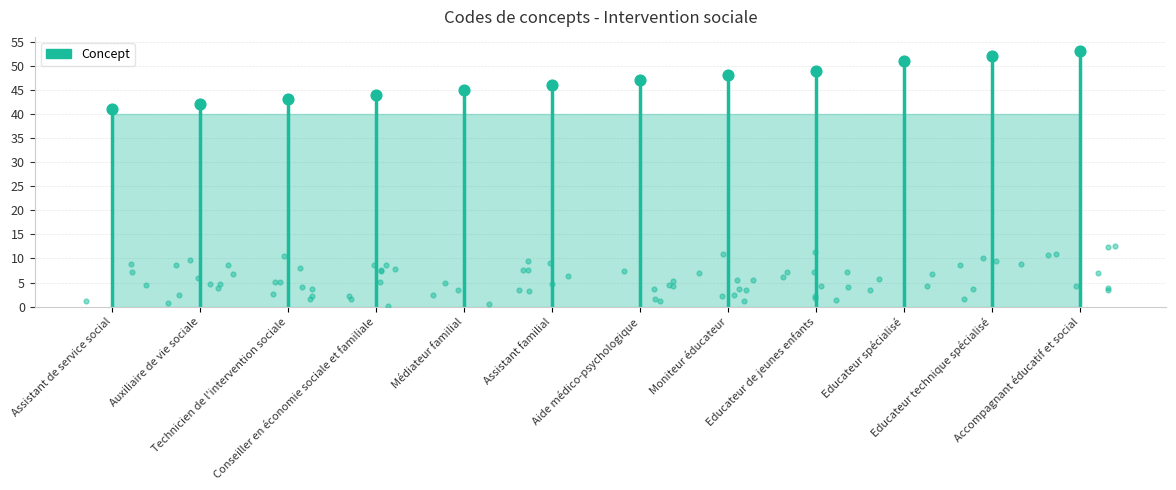

What is the change in value from Aide médico-psychologique to Moniteur éducateur?

+1